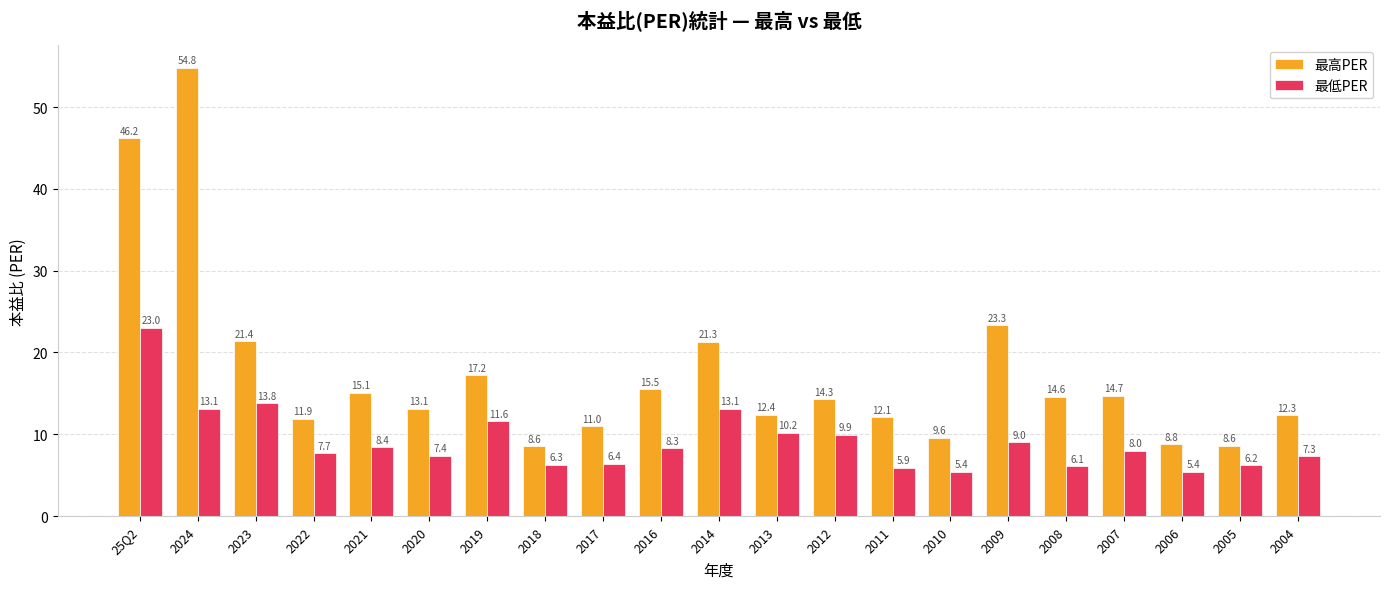

What position from the left is 2009?

16